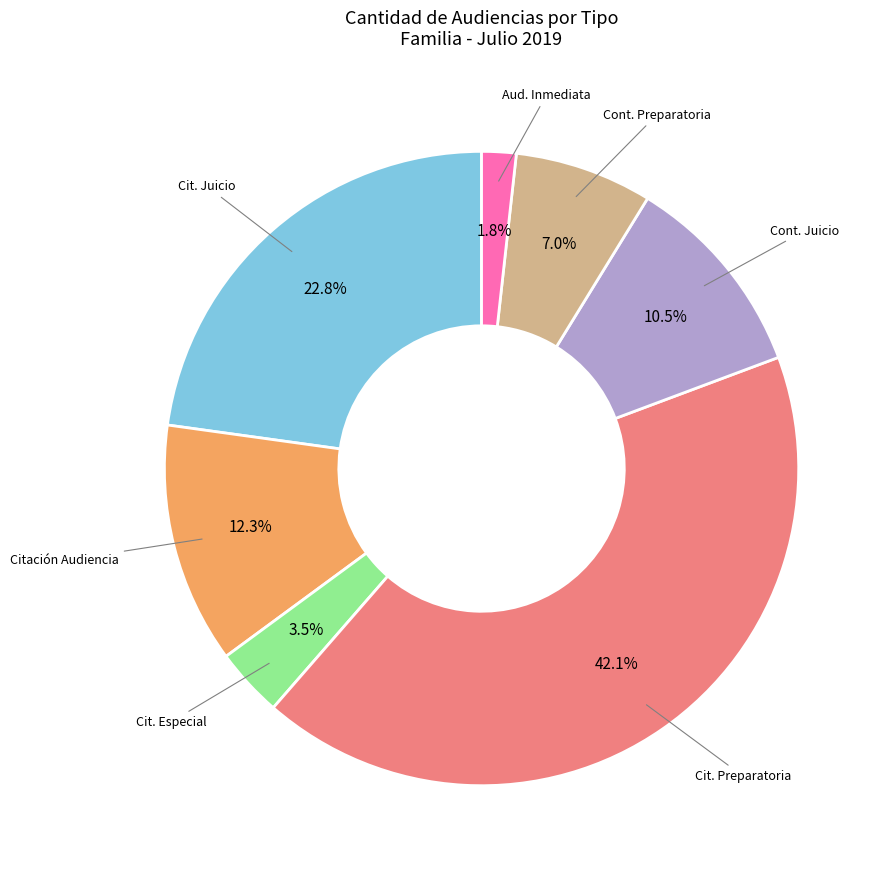

Is there any slice that represents more than half of the pie?

No